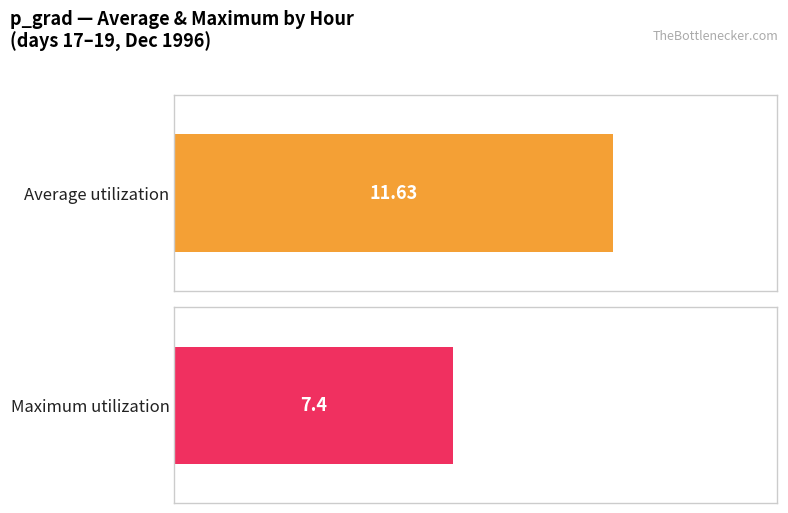

Are the bars grouped side by side (vs. stacked)?

Yes